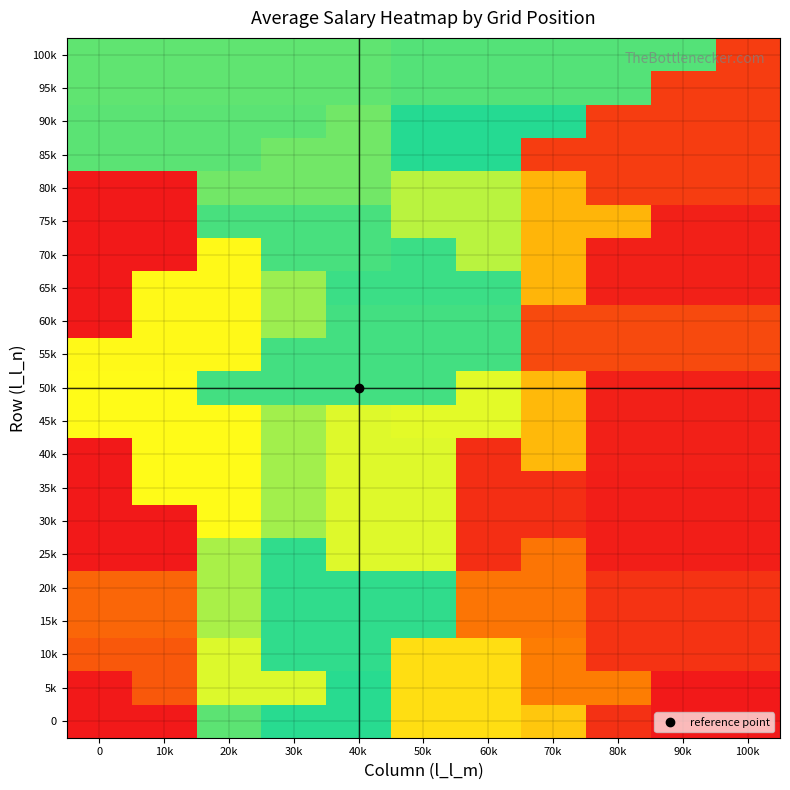

Reading left to right, list all the values displayed in this chart.

0: 0=0.0	10k=0.0	20k=2344.2	30k=2539.6	40k=2539.6	50k=1490.7	60k=1490.7	70k=1316.7	80k=185.7	90k=0.0	100k=0.0
5k: 0=0.0	10k=478.4	20k=1860.5	30k=1860.5	40k=2539.6	50k=1490.7	60k=1490.7	70k=757.9	80k=757.9	90k=0.0	100k=0.0
10k: 0=478.4	10k=478.4	20k=1860.5	30k=2512.9	40k=2512.9	50k=1490.7	60k=1490.7	70k=757.9	80k=201.6	90k=201.6	100k=201.6
15k: 0=580.4	10k=580.4	20k=2054.3	30k=2512.9	40k=2512.9	50k=2512.9	60k=690.9	70k=690.9	80k=201.6	90k=201.6	100k=201.6
20k: 0=580.4	10k=580.4	20k=2054.3	30k=2512.9	40k=2512.9	50k=2512.9	60k=690.9	70k=690.9	80k=201.6	90k=201.6	100k=201.6
25k: 0=0.0	10k=0.0	20k=2054.3	30k=2512.9	40k=1857.0	50k=1857.0	60k=161.3	70k=690.9	80k=38.4	90k=38.4	100k=38.4
30k: 0=0.0	10k=0.0	20k=1707.7	30k=2078.6	40k=1857.0	50k=1857.0	60k=161.3	70k=161.3	80k=38.4	90k=38.4	100k=38.4
35k: 0=0.0	10k=1707.7	20k=1707.7	30k=2078.6	40k=1857.0	50k=1857.0	60k=161.3	70k=161.3	80k=38.4	90k=38.4	100k=38.4
40k: 0=0.0	10k=1707.7	20k=1707.7	30k=2078.6	40k=1857.0	50k=1857.0	60k=161.3	70k=1209.7	80k=52.5	90k=52.5	100k=52.5
45k: 0=1707.7	10k=1707.7	20k=1707.7	30k=2078.6	40k=1857.0	50k=1836.2	60k=1836.2	70k=1209.7	80k=52.5	90k=52.5	100k=52.5
50k: 0=1707.7	10k=1707.7	20k=2437.9	30k=2437.9	40k=2437.9	50k=2437.9	60k=1836.2	70k=1209.7	80k=52.5	90k=52.5	100k=52.5
55k: 0=1691.7	10k=1691.7	20k=1691.7	30k=2437.9	40k=2437.9	50k=2437.9	60k=2437.9	70k=367.7	80k=367.7	90k=367.7	100k=367.7
60k: 0=0.0	10k=1691.7	20k=1691.7	30k=2105.5	40k=2437.9	50k=2437.9	60k=2437.9	70k=367.7	80k=367.7	90k=367.7	100k=367.7
65k: 0=0.0	10k=1691.7	20k=1691.7	30k=2105.5	40k=2470.0	50k=2470.0	60k=2470.0	70k=1176.8	80k=54.6	90k=54.6	100k=54.6
70k: 0=0.0	10k=0.0	20k=1691.7	30k=2419.7	40k=2419.7	50k=2470.0	60k=1991.2	70k=1176.8	80k=54.6	90k=54.6	100k=54.6
75k: 0=0.0	10k=0.0	20k=2419.7	30k=2419.7	40k=2419.7	50k=1991.2	60k=1991.2	70k=1176.8	80k=1176.8	90k=54.6	100k=54.6
80k: 0=0.0	10k=0.0	20k=2261.6	30k=2261.6	40k=2261.6	50k=1991.2	60k=1991.2	70k=1176.8	80k=270.6	90k=270.6	100k=270.6
85k: 0=2350.2	10k=2350.2	20k=2350.2	30k=2261.6	40k=2261.6	50k=2553.2	60k=2553.2	70k=270.6	80k=270.6	90k=270.6	100k=270.6
90k: 0=2350.2	10k=2350.2	20k=2350.2	30k=2350.2	40k=2261.6	50k=2553.2	60k=2553.2	70k=2553.2	80k=270.6	90k=270.6	100k=270.6
95k: 0=2329.4	10k=2329.4	20k=2329.4	30k=2329.4	40k=2329.4	50k=2375.2	60k=2375.2	70k=2375.2	80k=2375.2	90k=270.6	100k=270.6
100k: 0=2329.4	10k=2329.4	20k=2329.4	30k=2329.4	40k=2329.4	50k=2375.2	60k=2375.2	70k=2375.2	80k=2375.2	90k=2375.2	100k=270.6